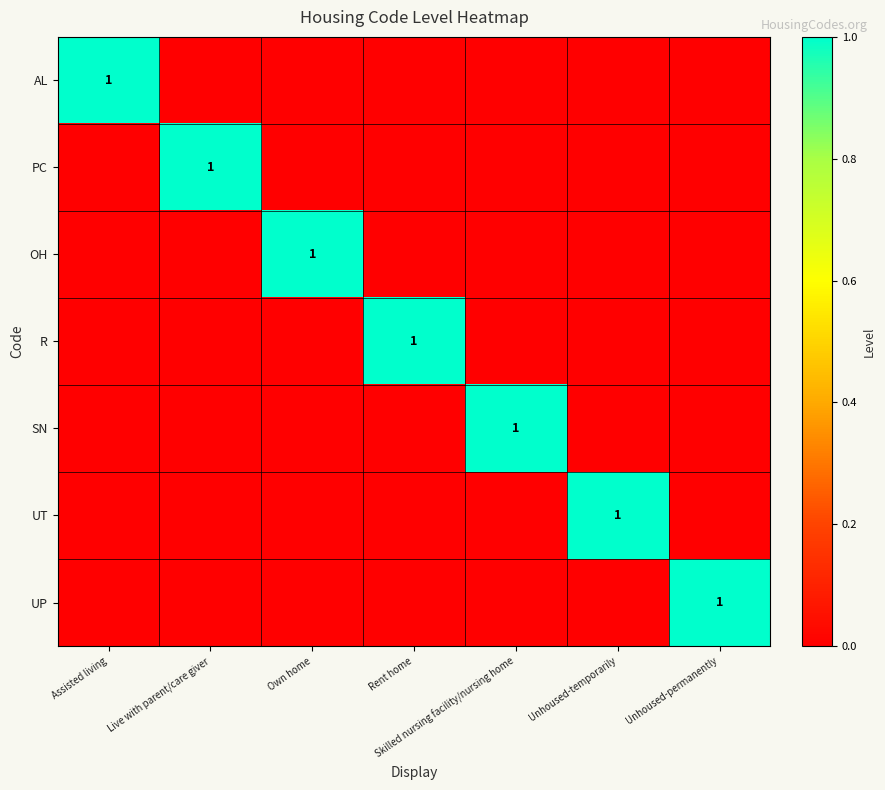

True or false: OH has a value of 1 at Own home.

True